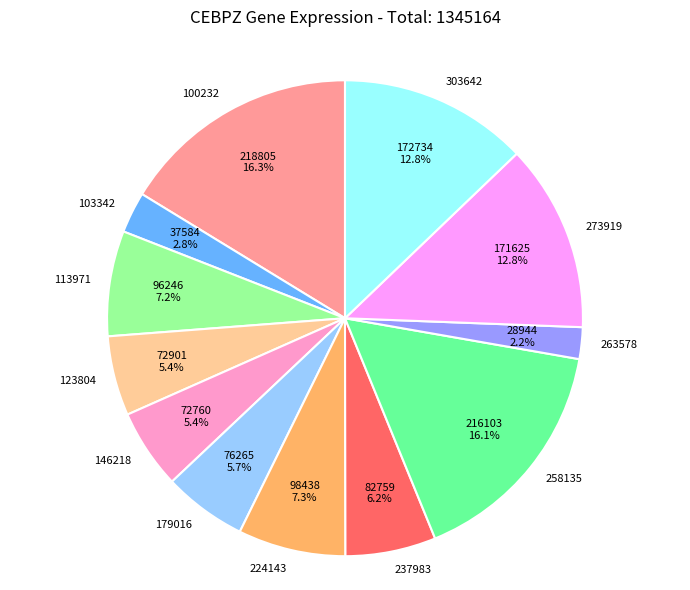

Is 179016 the majority of the pie?

No